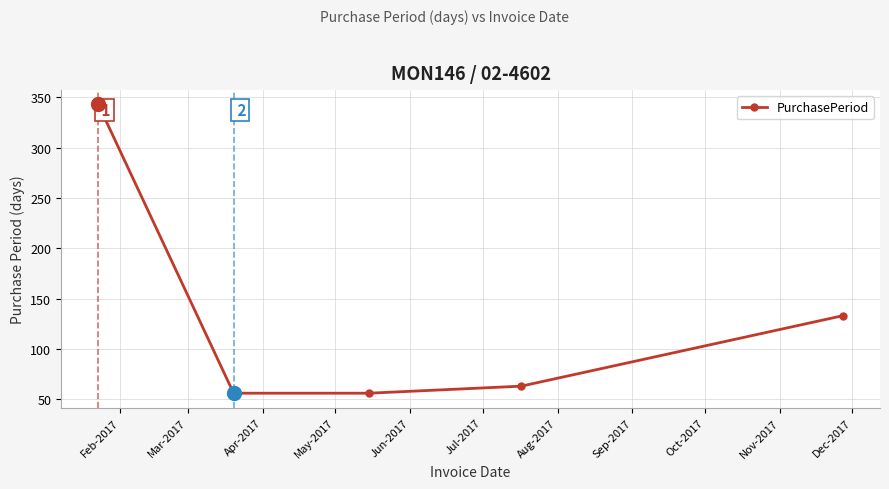

Reading left to right, what are all the values shown in this chart?

343	56	56	63	133